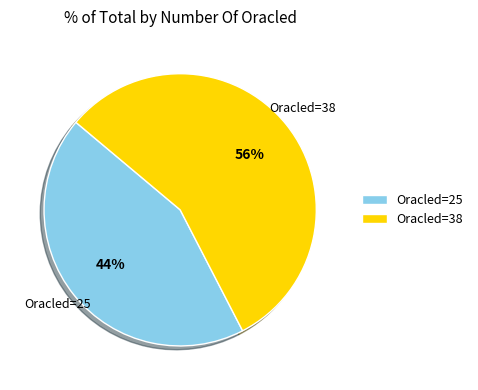

How many slices are in this pie chart?

2